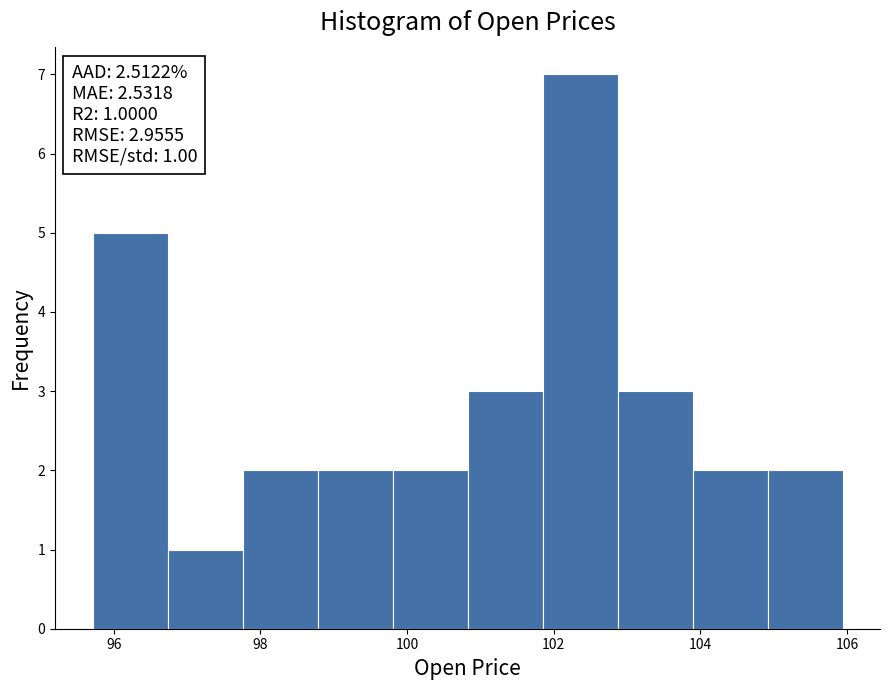

Over which range of the x-axis is the bar tallest?

101.8 to 102.8